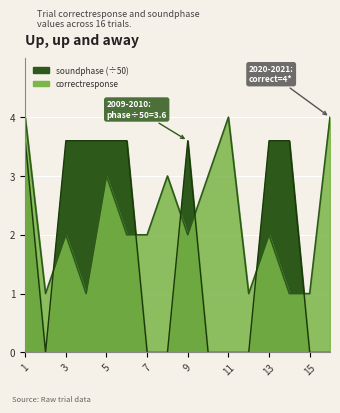

True or false: correctresponse has more than 2 points higher than both neighbors.

True